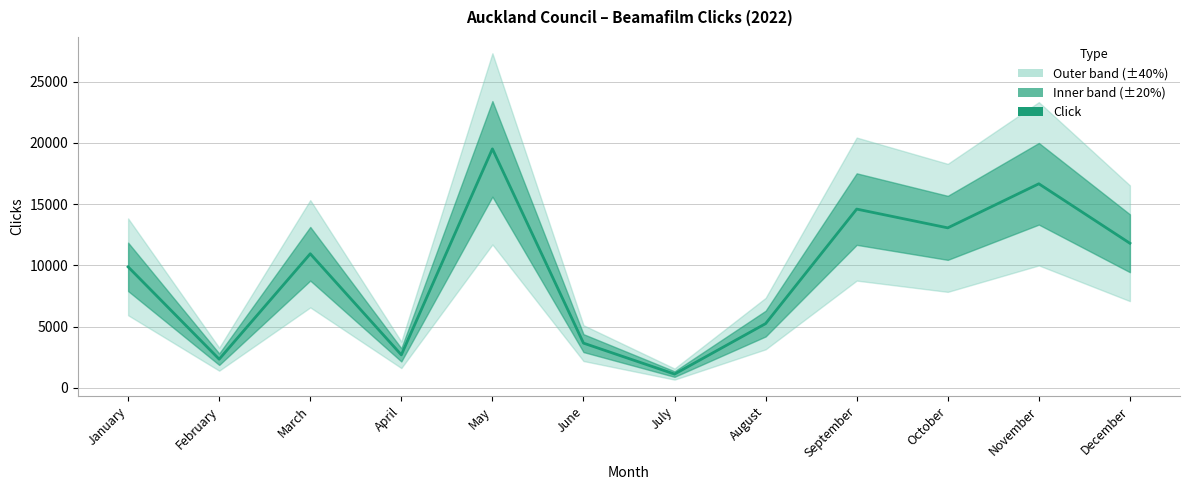

Reading left to right, list all the values displayed in this chart.

9881	2343	10950	2697	19513	3655	1128	5248	14597	13065	16663	11807